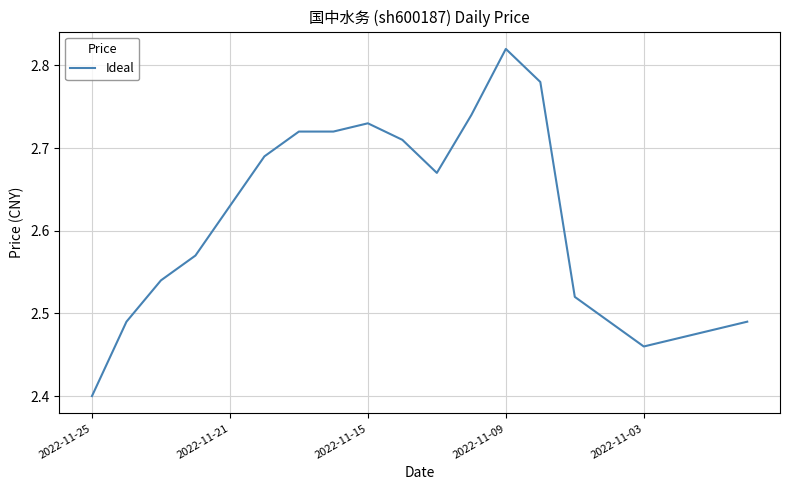

What is the difference between the maximum and minimum values?

0.4